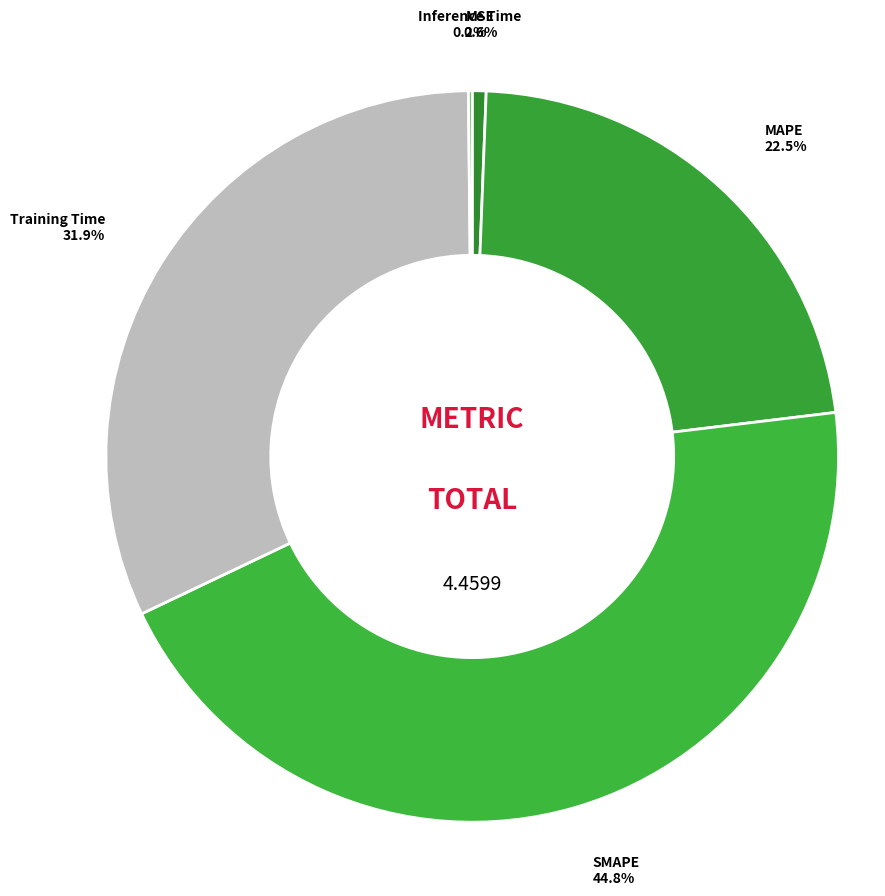

Does MAPE represent more than half of the total?

No